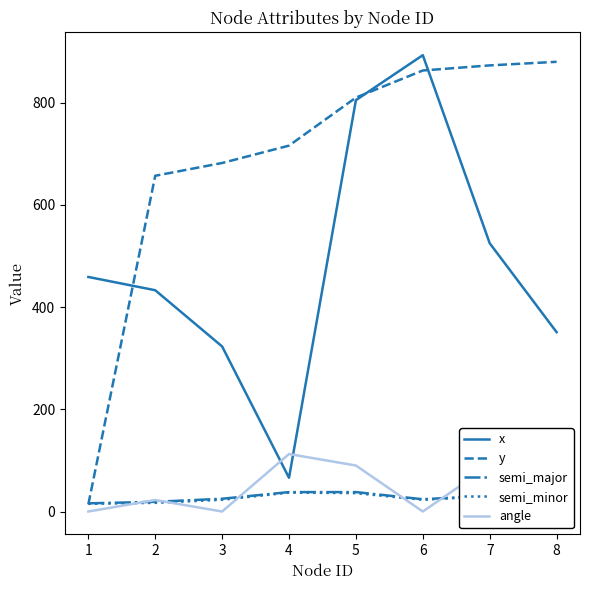

Which category has the highest value in the semi_minor series?

4